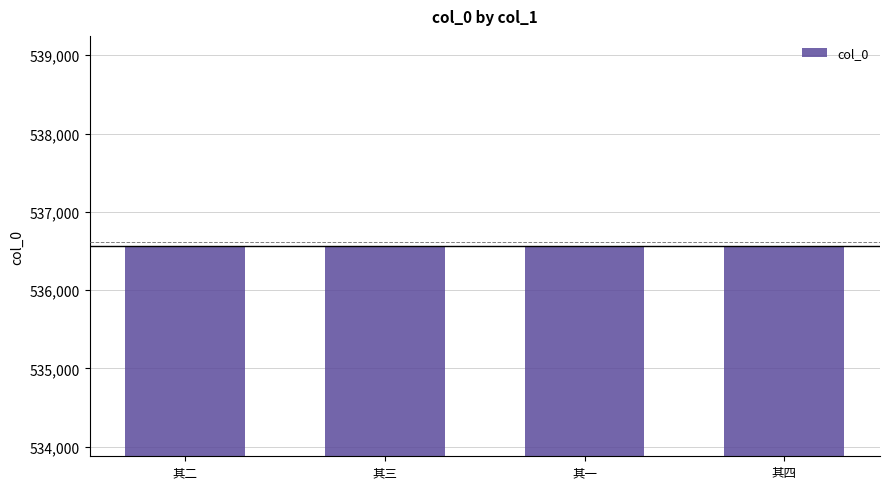

Read the value at 其一.

536561